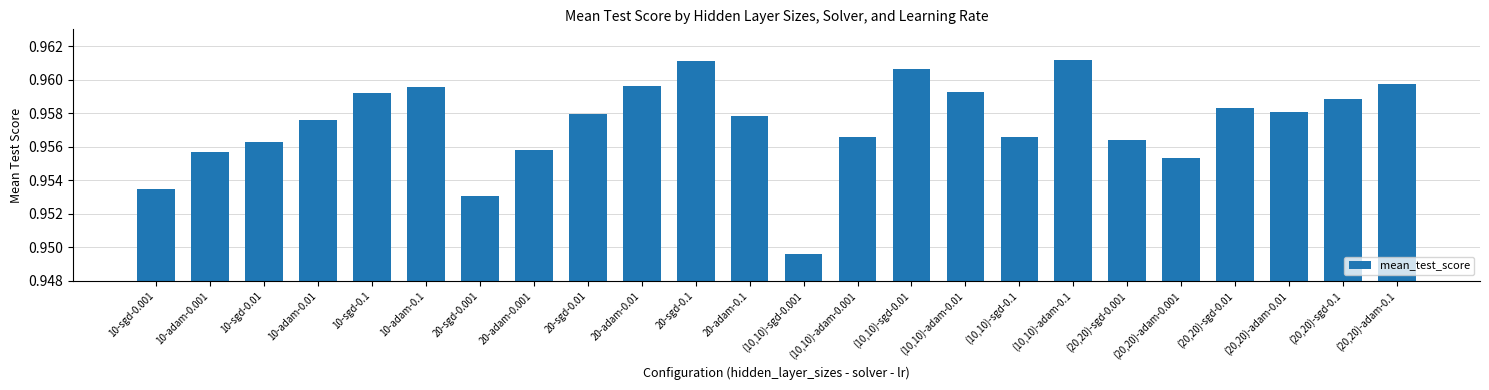

At which label is the value closest to 0?

(10,10)-sgd-0.001